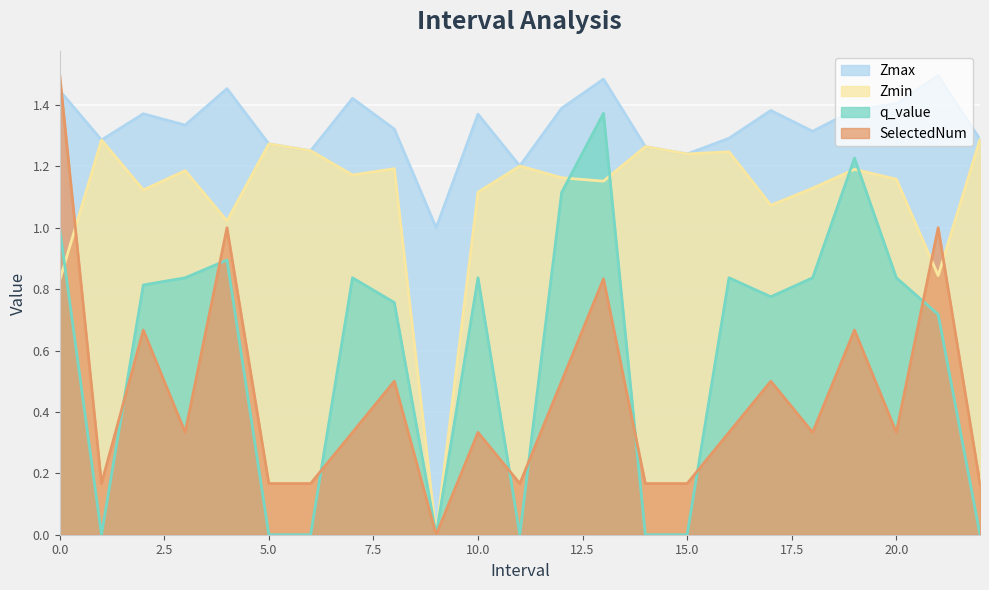

How many lines are shown in the chart?

4